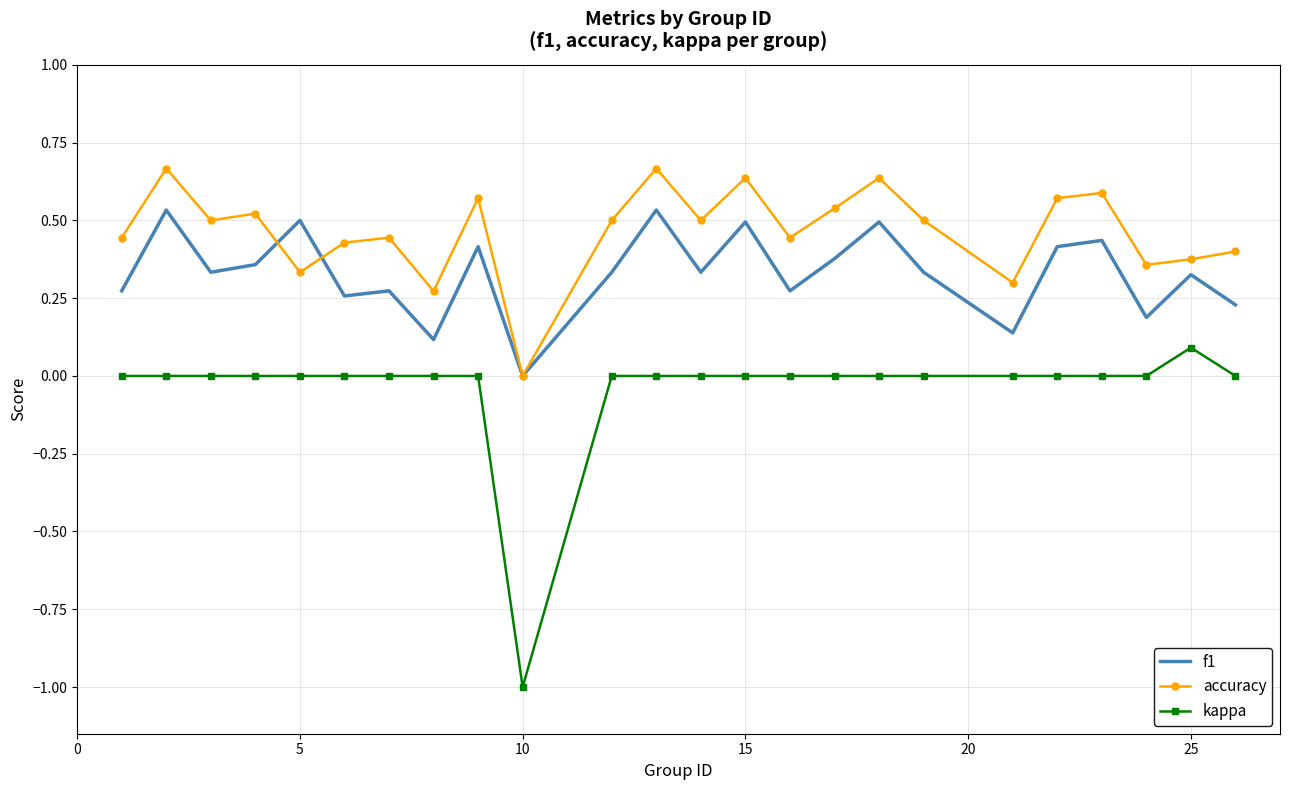

What is the smallest value displayed?

-1.0